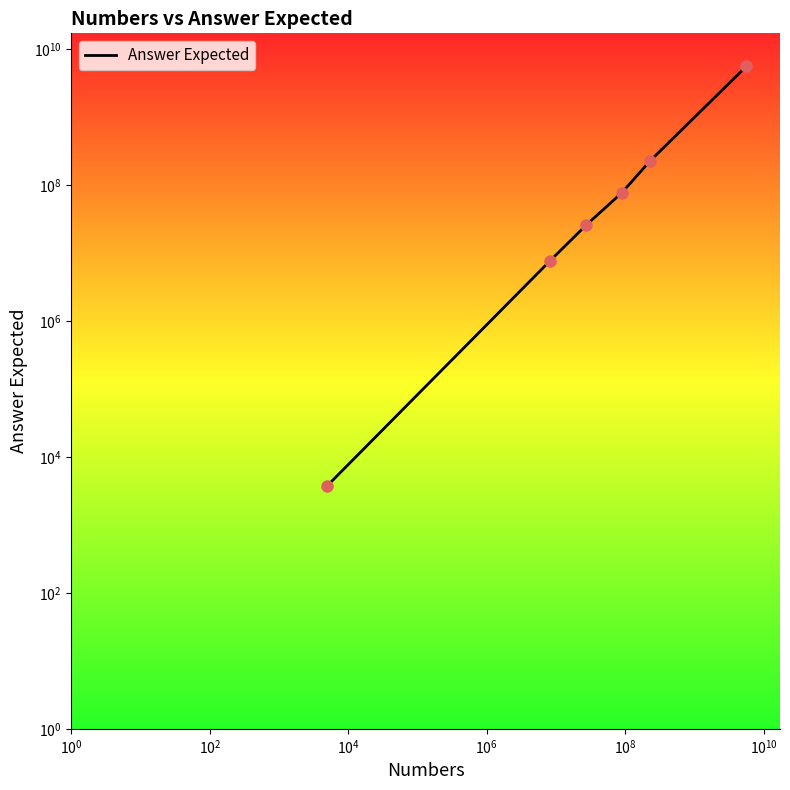

Which has a higher value, $\mathdefault{10^{2}}$ or $\mathdefault{10^{8}}$?

$\mathdefault{10^{8}}$